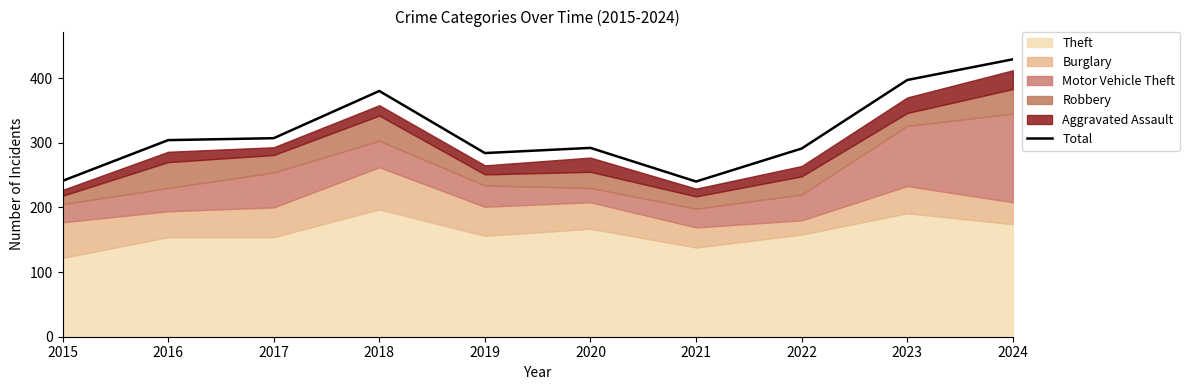

What is the value of the 5th point from the left?

284